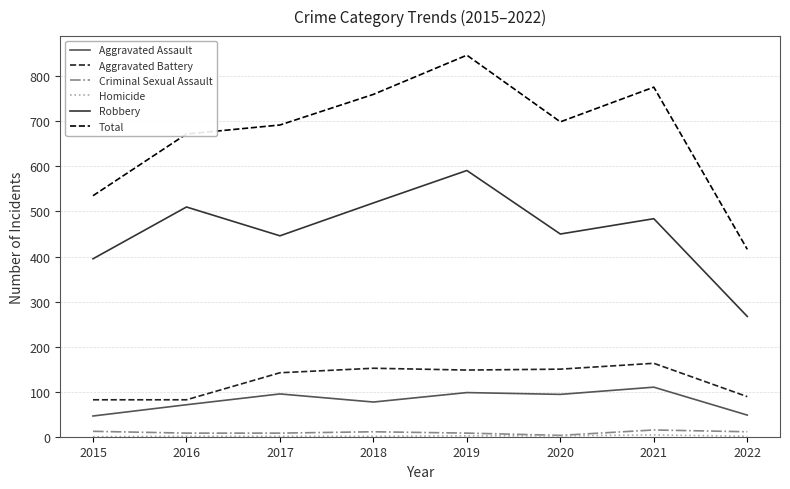

Is the value of Aggravated Assault at 2019 greater than the value of Total at 2022?

No